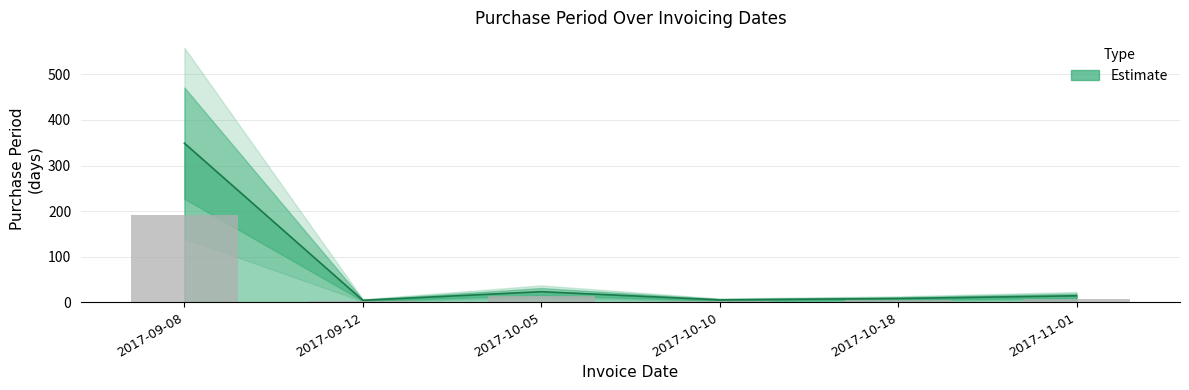

Reading left to right, what are all the values shown in this chart?

2017-09-08=349	2017-09-12=4	2017-10-05=23	2017-10-10=5	2017-10-18=8	2017-11-01=14